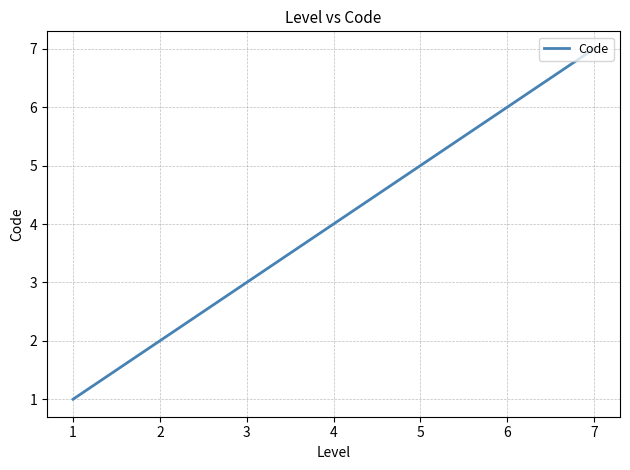

How many values are below 4?

3